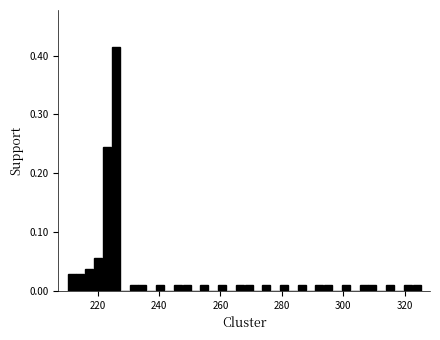

Read against the x-axis, roughly where is the centre of the tallest bar?

226